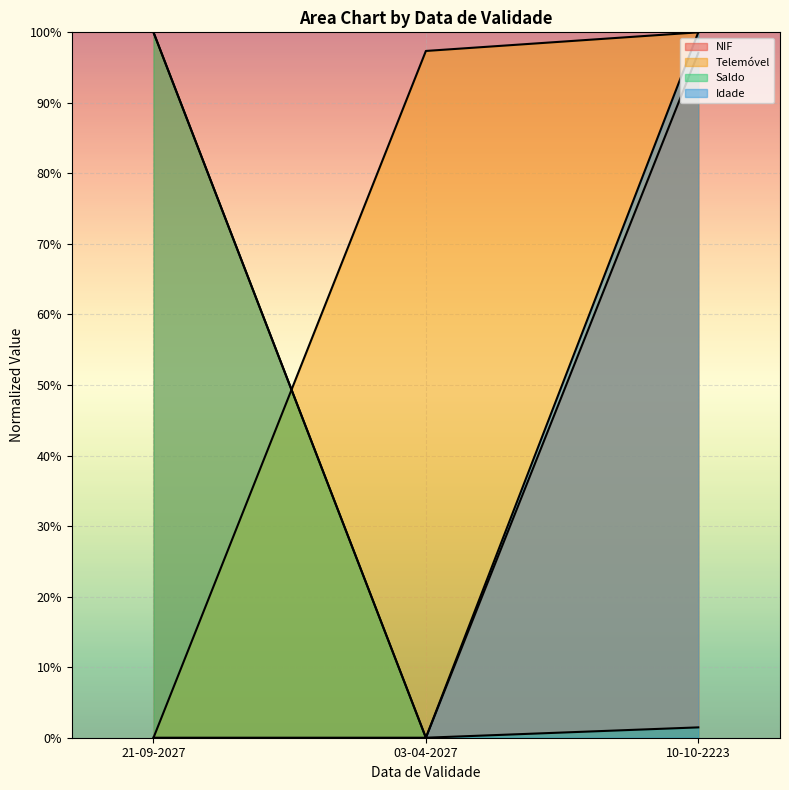

What is the maximum value shown in the chart?

1.0